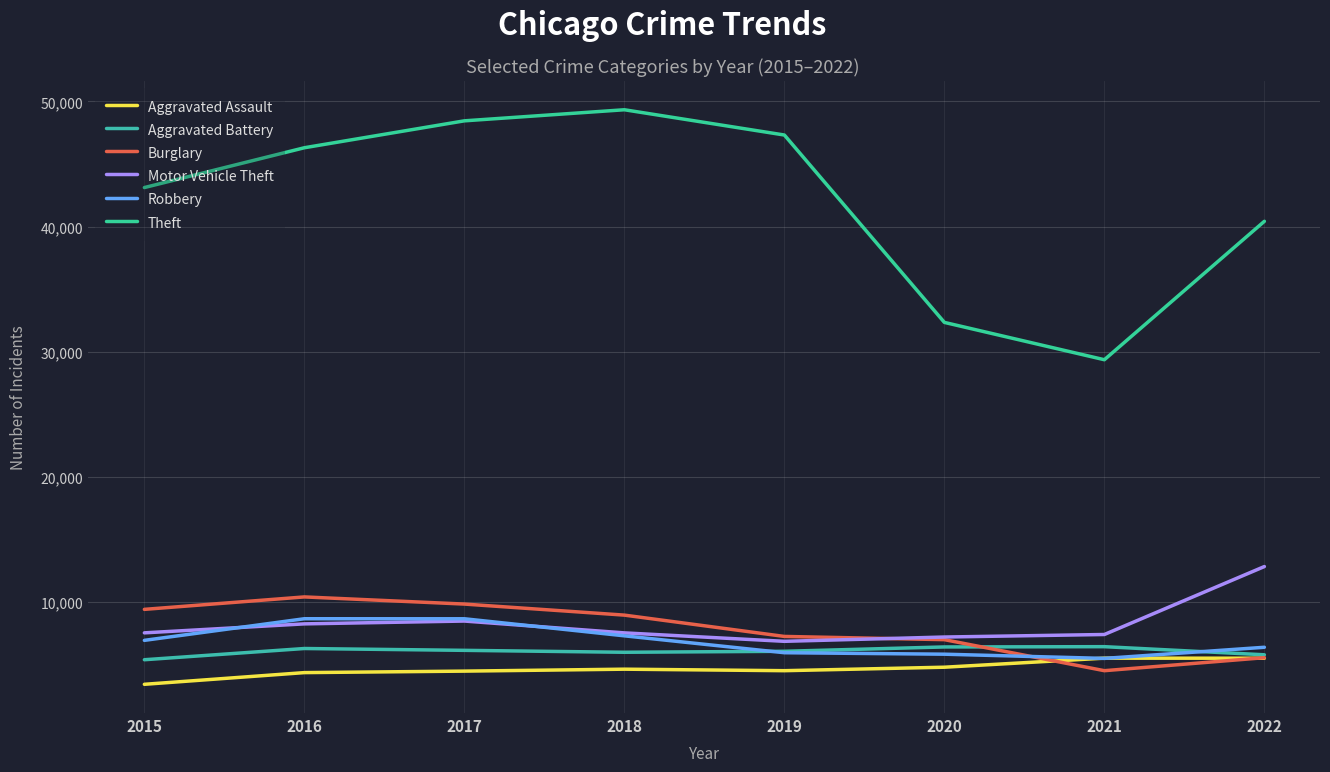

Reading left to right, list all the values displayed in this chart.

Aggravated Assault: 2015=3433	2016=4367	2017=4486	2018=4641	2019=4521	2020=4798	2021=5522	2022=5517
Aggravated Battery: 2015=5396	2016=6292	2017=6146	2018=5992	2019=6071	2020=6417	2021=6439	2022=5791
Burglary: 2015=9420	2016=10414	2017=9843	2018=8960	2019=7257	2020=7000	2021=4521	2022=5559
Motor Vehicle Theft: 2015=7544	2016=8261	2017=8486	2018=7541	2019=6867	2020=7210	2021=7412	2022=12841
Robbery: 2015=6944	2016=8671	2017=8669	2018=7306	2019=5956	2020=5838	2021=5502	2022=6391
Theft: 2015=43119	2016=46300	2017=48450	2018=49335	2019=47317	2020=32346	2021=29364	2022=40423